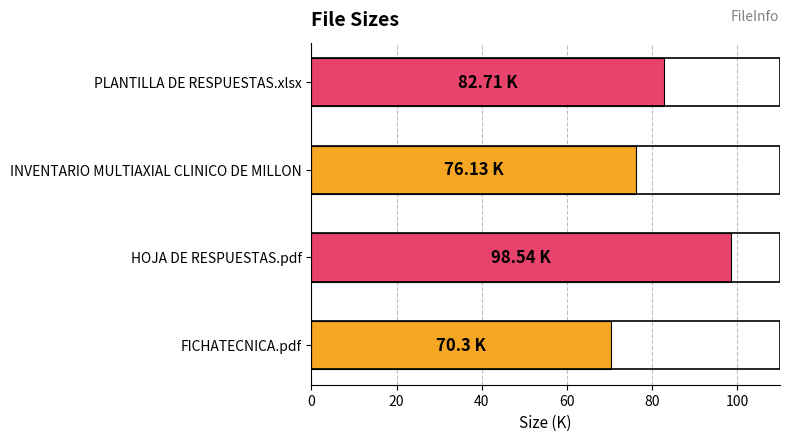

What is the change in value from FICHATECNICA.pdf to PLANTILLA DE RESPUESTAS.xlsx?

+12.4